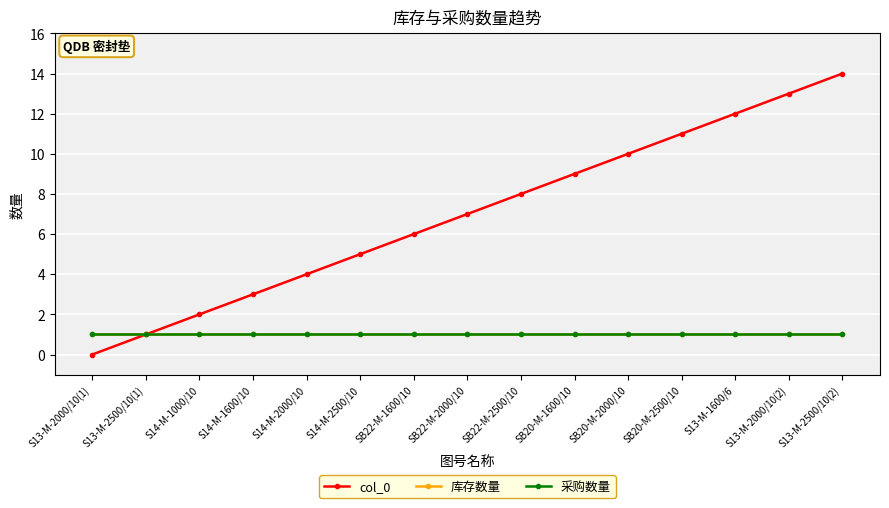

What is the difference between the highest and lowest values at S14-M-2000/10?

3